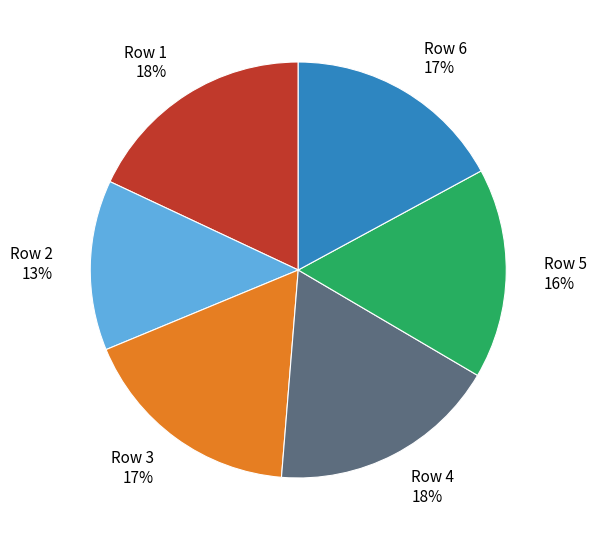

Do Row 4 and Row 6 together represent more than half of the pie?

No